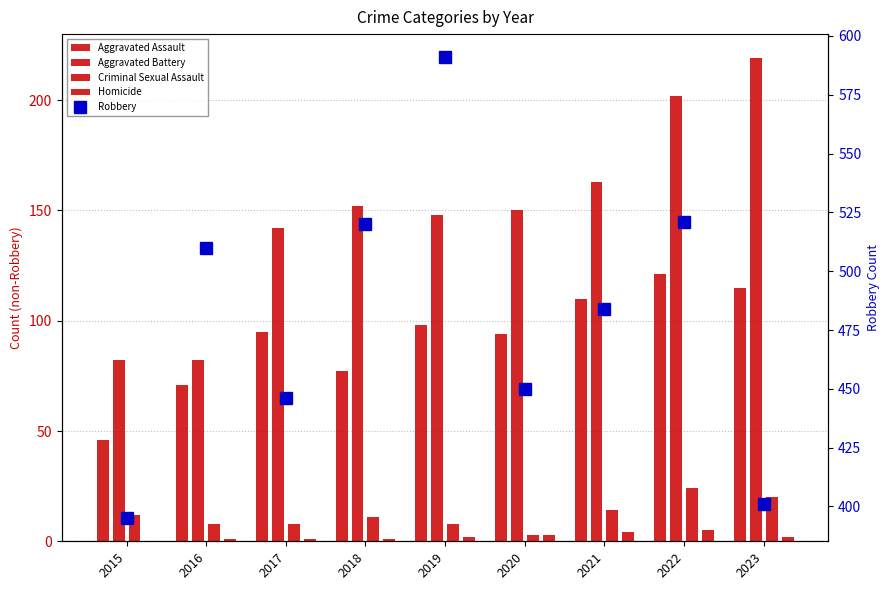

At which category is the sum across all series the highest?

2022